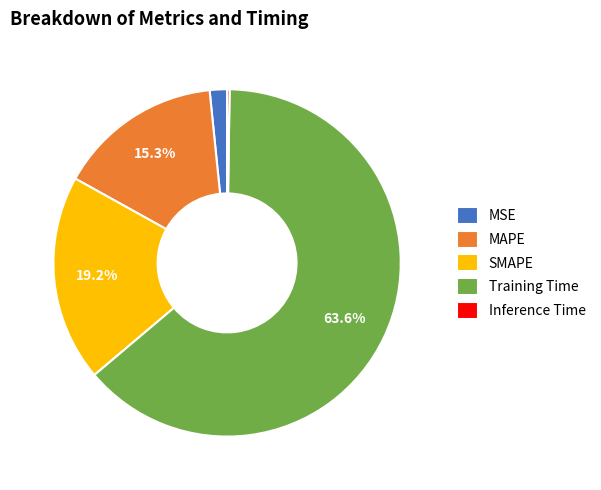

Does any single category account for the majority?

Yes